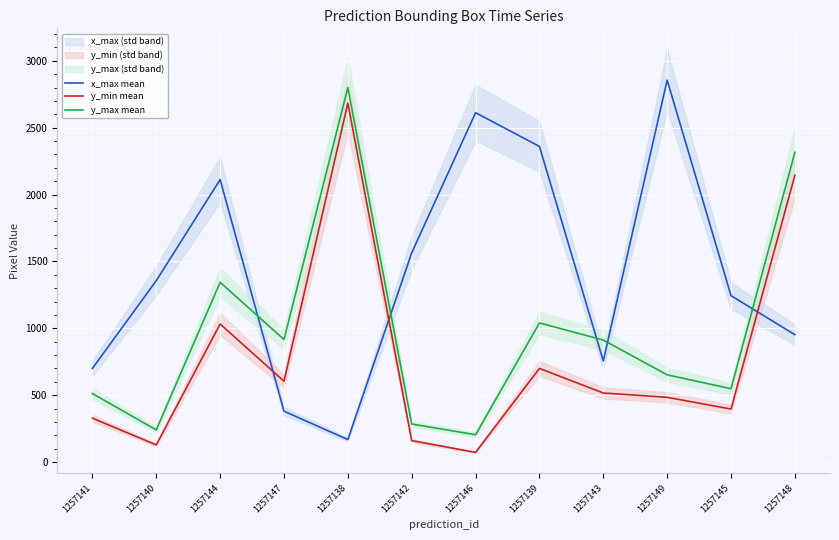

At which category does y_min mean reach its first local valley?

1257140